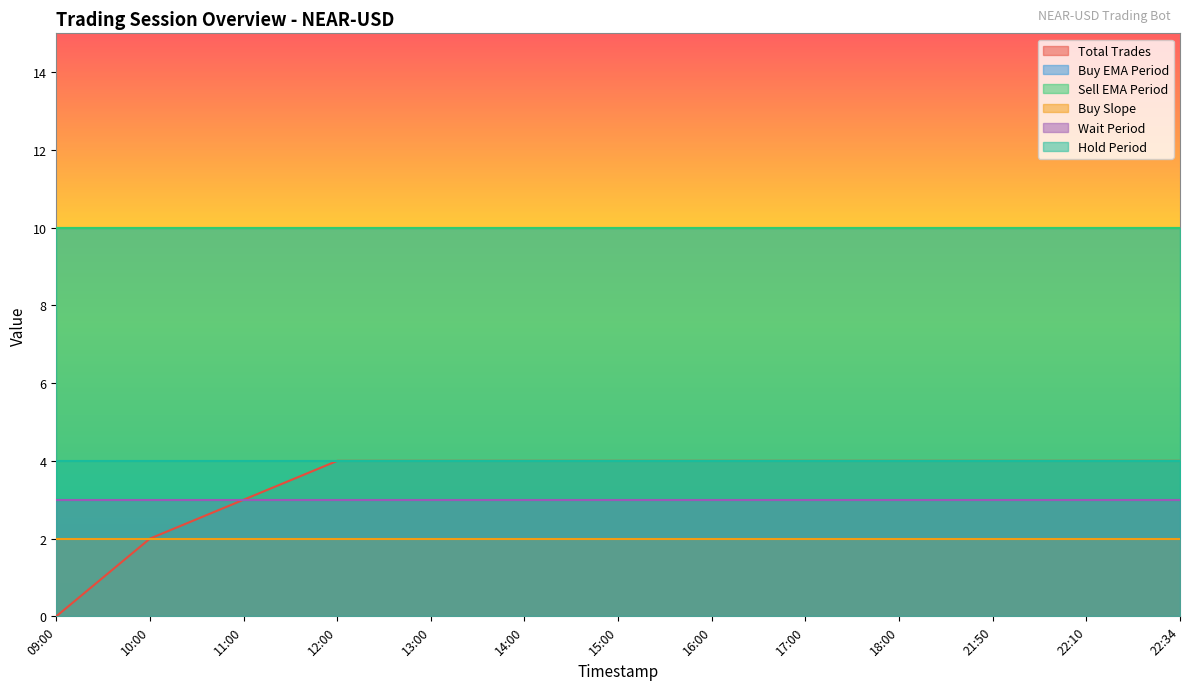

True or false: Sell EMA Period has a value of 6 at 09:00.

False